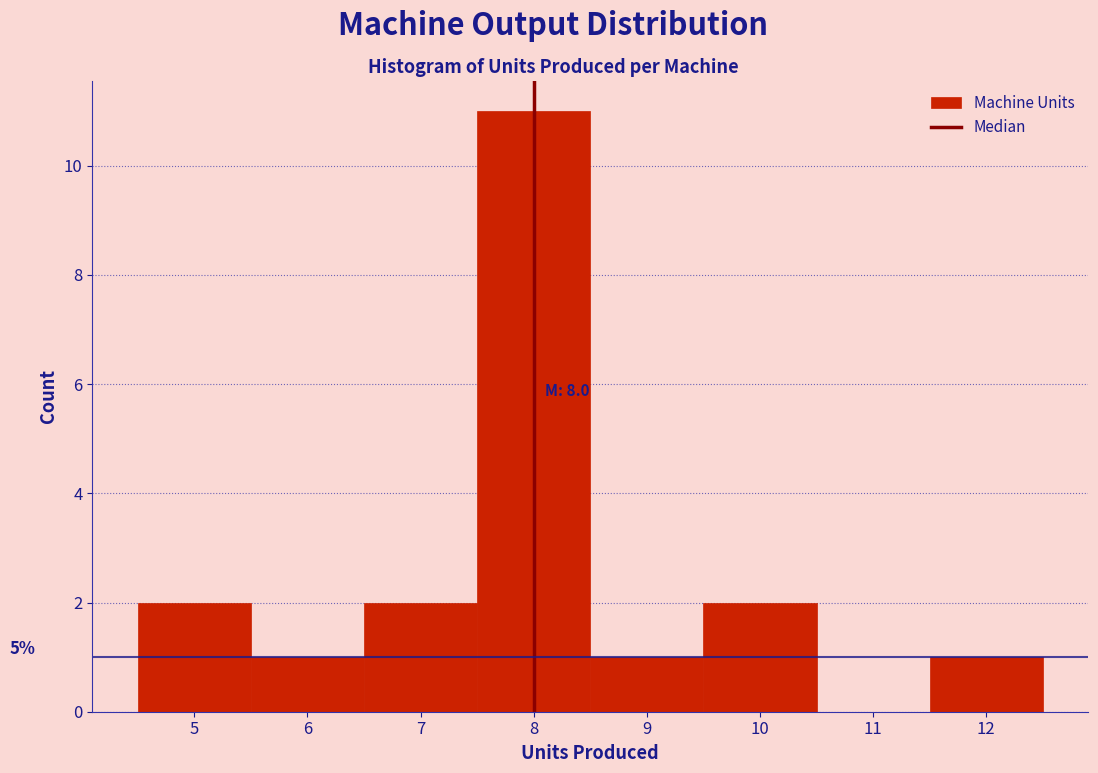

Which range on the x-axis has the tallest bar?

7.5 to 8.5